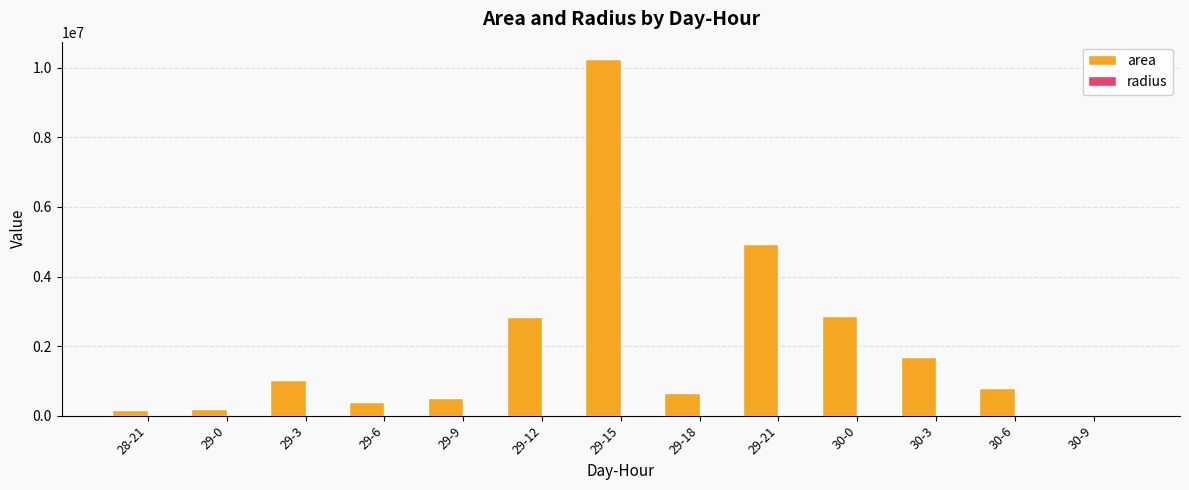

At which label does area first exceed 785000?

29-3